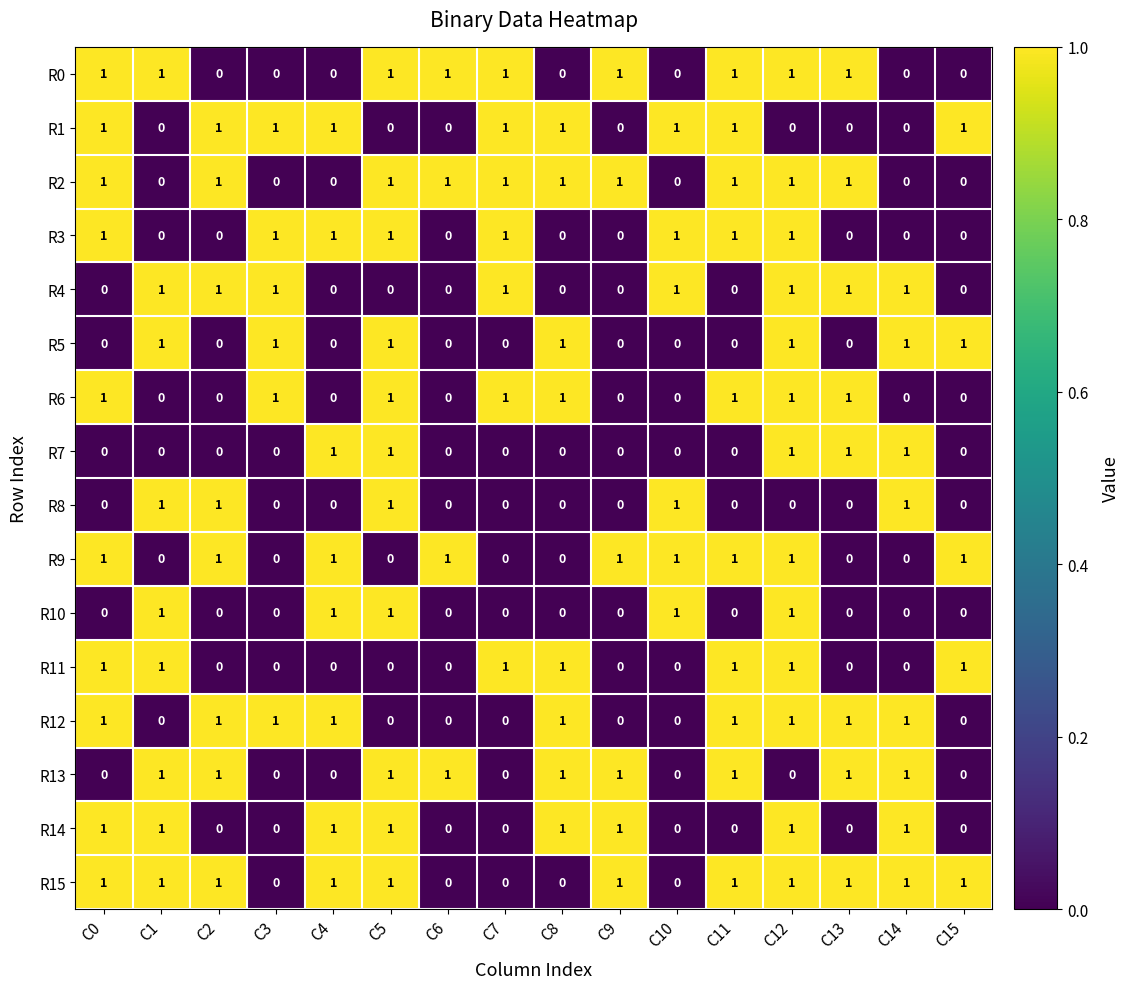

Count the R10 values in the range 0 to 1.

16